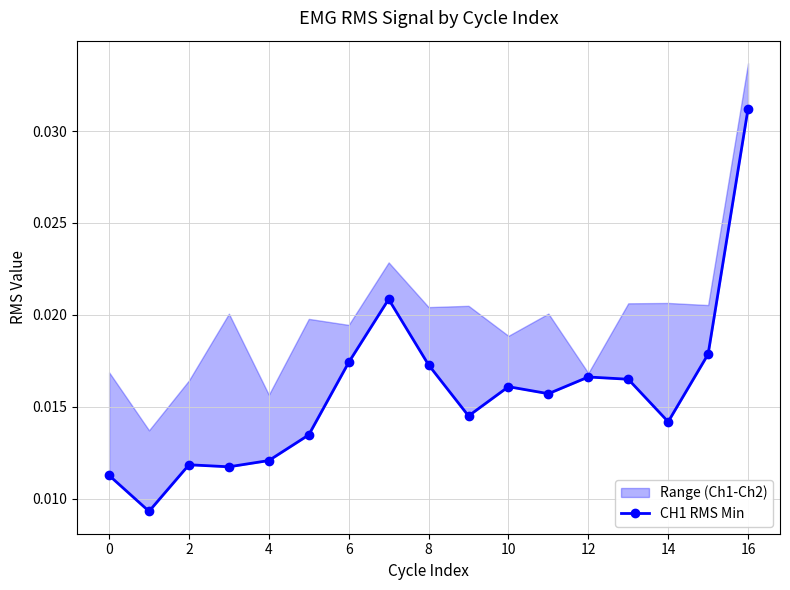

Does the chart have visible grid lines?

Yes